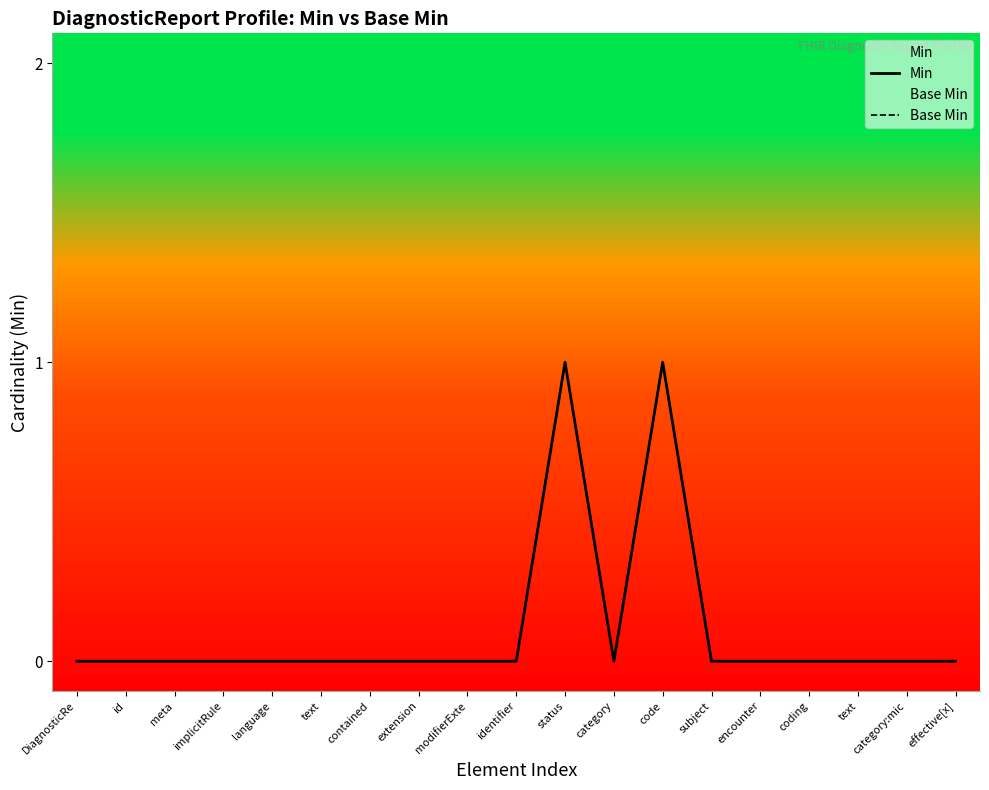

Between encounter and category, which is larger?

encounter